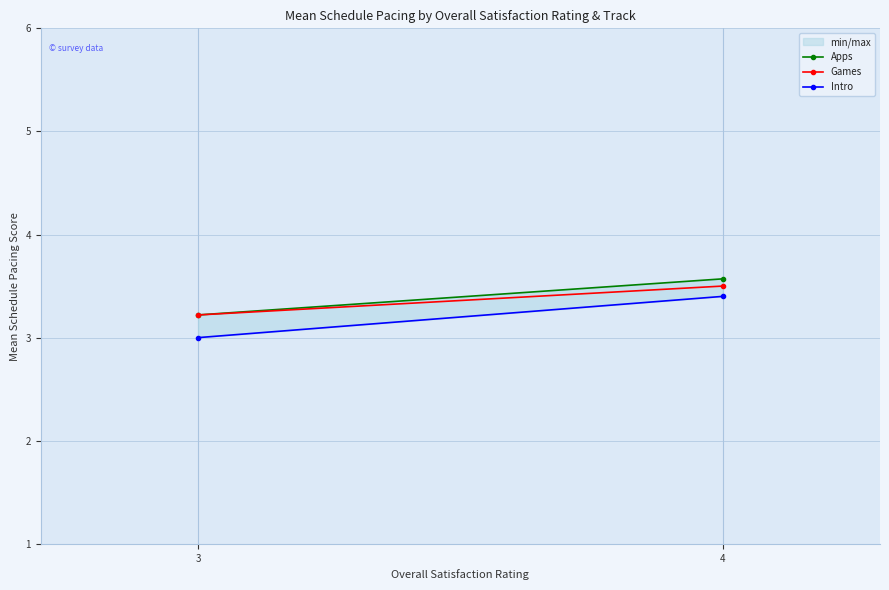

The value of Intro at 4 is 3.4. True or false?

True